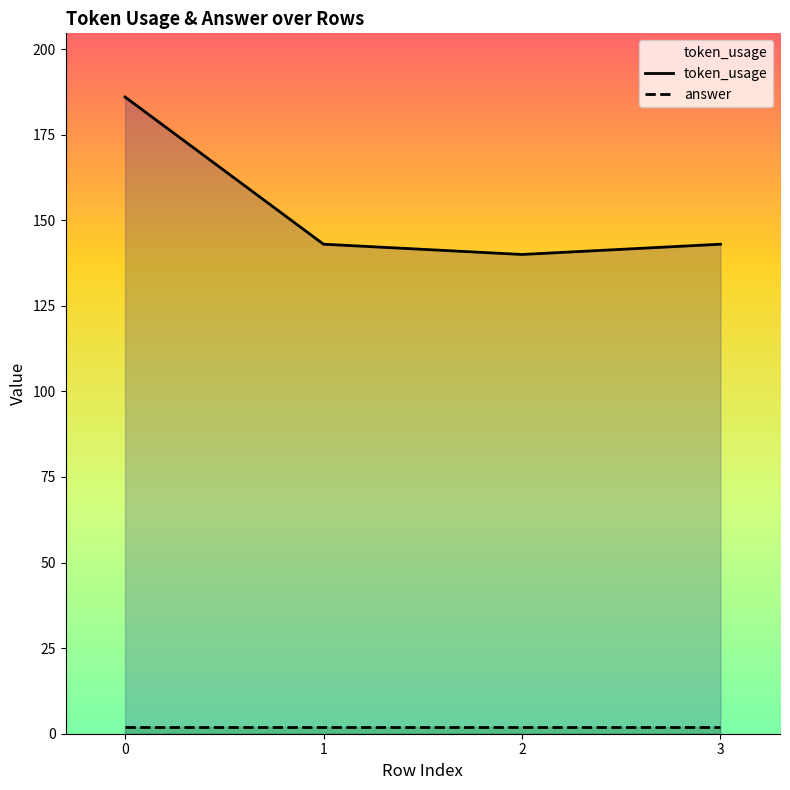

Reading left to right, transcribe all the data shown in this chart.

0=186	1=143	2=140	3=143